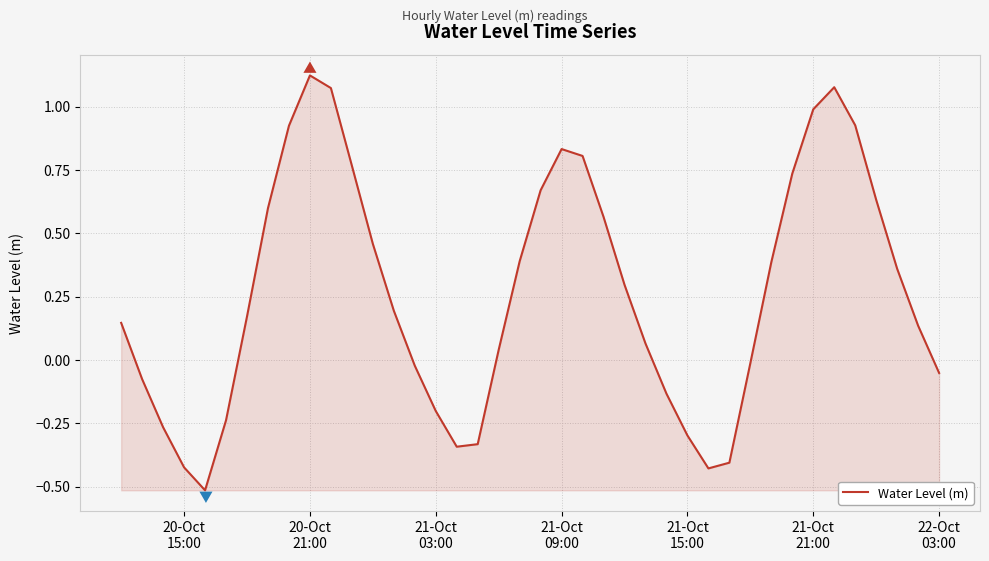

What is the minimum value shown in the chart?

-0.5